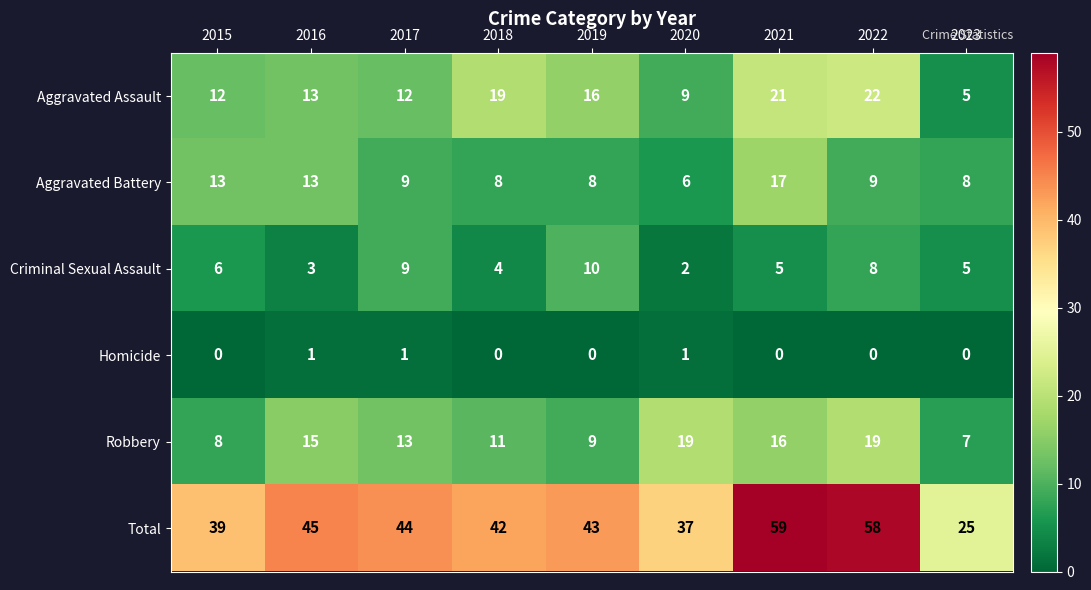

Rank the series at 2018 from highest to lowest value.

Total, Aggravated Assault, Robbery, Aggravated Battery, Criminal Sexual Assault, Homicide